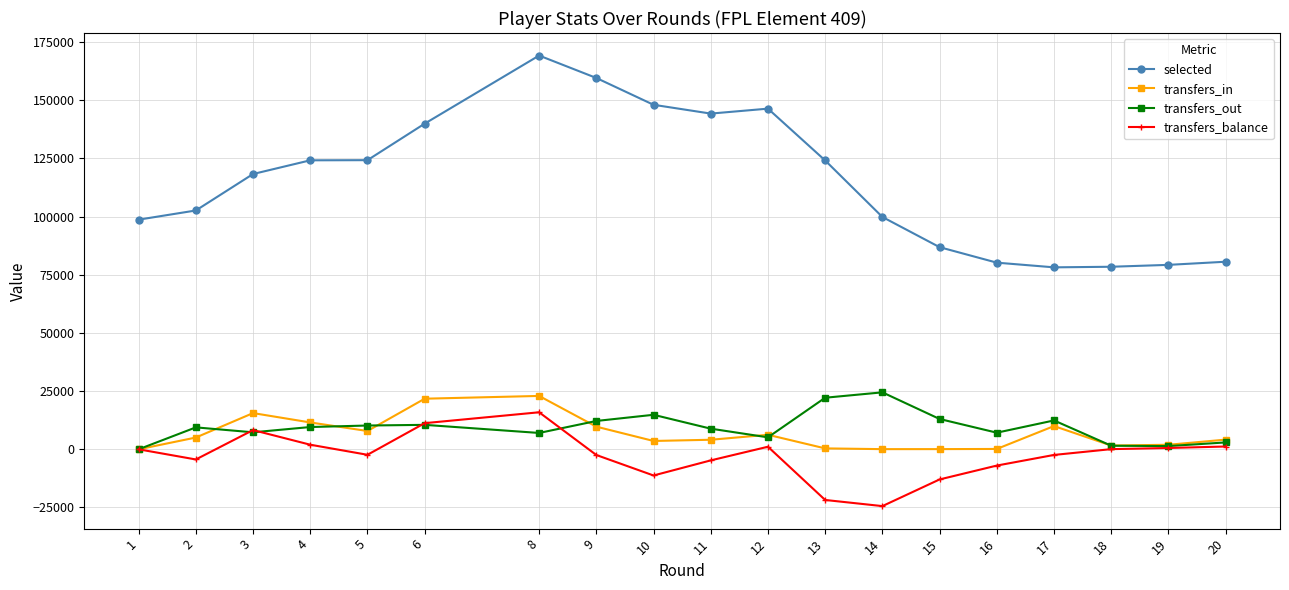

True or false: selected and transfers_balance cross at least once.

False